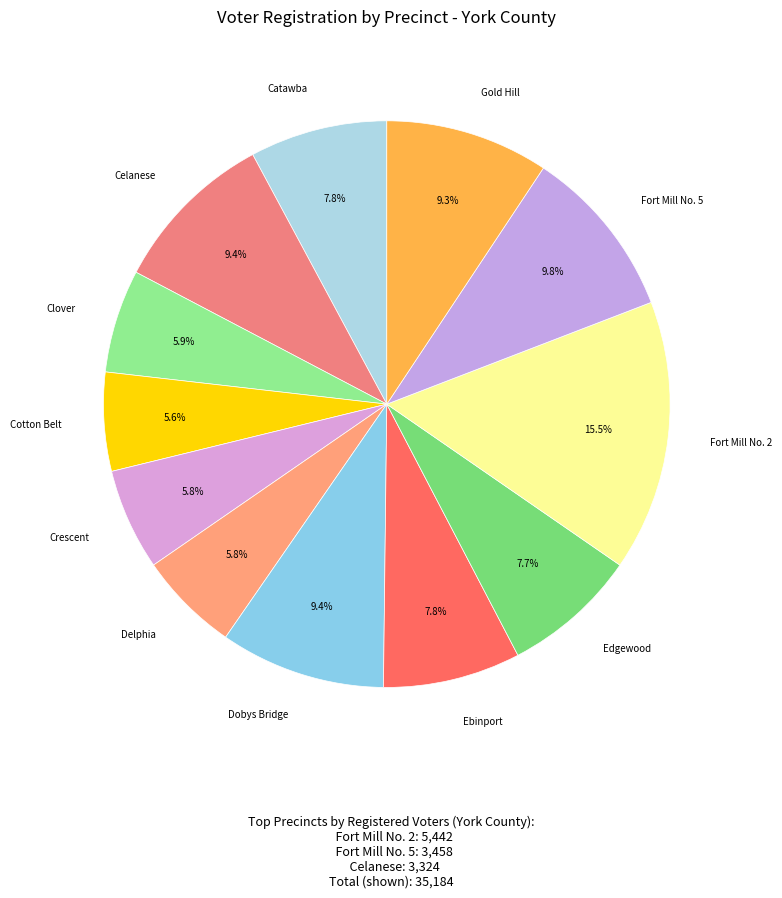

To the nearest percent, what is the difference between the largest and smallest slice percentages?

10%